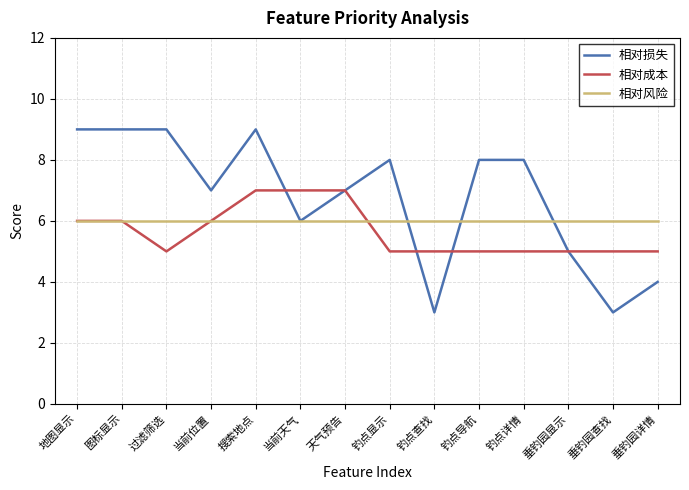

At which category is the sum across all series the highest?

搜索地点